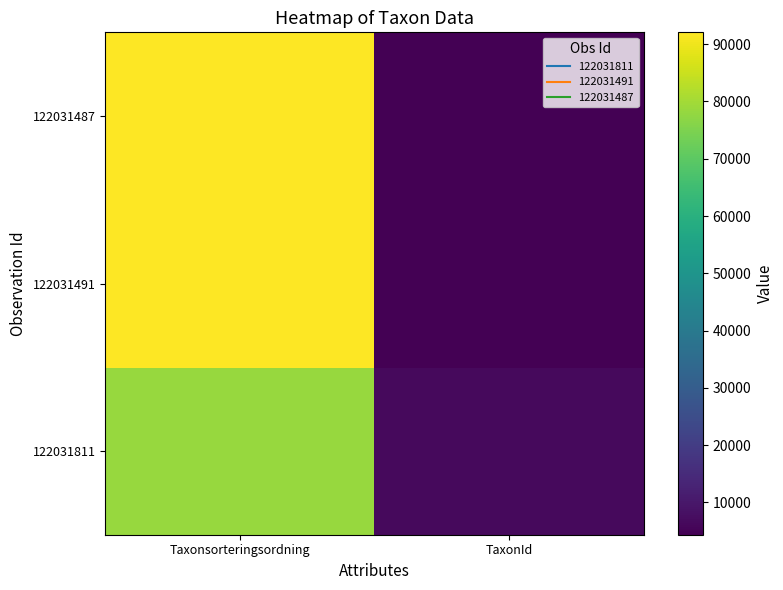

Count the number of categories in the chart.

2